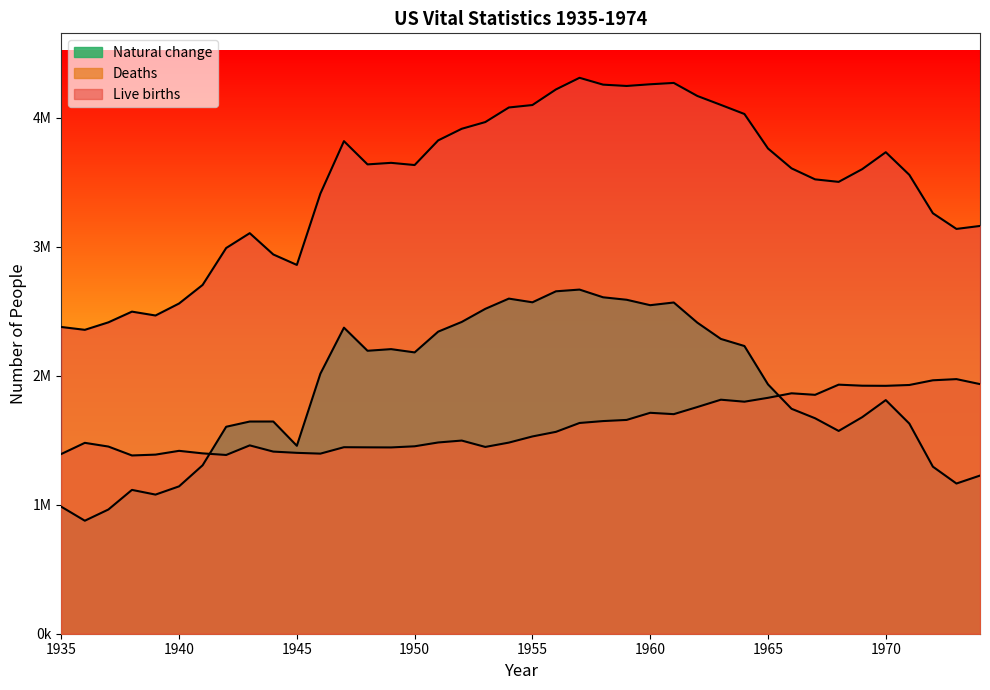

Reading right to left, extract all data points from this chart.

Live births: 1974=3159958	1973=3136965	1972=3258411	1971=3555970	1970=3731386	1969=3600206	1968=3501564	1967=3520959	1966=3606274	1965=3760358	1964=4027490	1963=4098020	1962=4167362	1961=4268326	1960=4257850	1959=4244796	1958=4255000	1957=4308000	1956=4218000	1955=4097000	1954=4078000	1953=3965000	1952=3913000	1951=3823000	1950=3632000	1949=3649000	1948=3637000	1947=3817000	1946=3411000	1945=2858000	1944=2939000	1943=3104000	1942=2989000	1941=2703000	1940=2559000	1939=2466000	1938=2496000	1937=2413000	1936=2355000	1935=2377000
Deaths: 1974=1934388	1973=1973003	1972=1963944	1971=1927542	1970=1921031	1969=1921990	1968=1930082	1967=1851323	1966=1863149	1965=1828136	1964=1798051	1963=1813549	1962=1756720	1961=1701522	1960=1711982	1959=1656814	1958=1647886	1957=1633128	1956=1564476	1955=1528717	1954=1481091	1953=1447459	1952=1496838	1951=1482099	1950=1452454	1949=1443607	1948=1444337	1947=1445370	1946=1395617	1945=1401719	1944=1411338	1943=1459544	1942=1385187	1941=1397642	1940=1417269	1939=1387897	1938=1381391	1937=1450427	1936=1479228	1935=1392752
Natural change: 1974=1225570	1973=1163962	1972=1294467	1971=1628428	1970=1810355	1969=1678216	1968=1571482	1967=1669636	1966=1743125	1965=1932222	1964=2229439	1963=2284471	1962=2410642	1961=2566804	1960=2545868	1959=2587982	1958=2607114	1957=2666872	1956=2653524	1955=2568283	1954=2596909	1953=2517541	1952=2416162	1951=2340901	1950=2180000	1949=2205393	1948=2192663	1947=2371630	1946=2015383	1945=1456281	1944=1644456	1943=1644306	1942=1603813	1941=1305358	1940=1142000	1939=1078103	1938=1114609	1937=962573	1936=875772	1935=984248